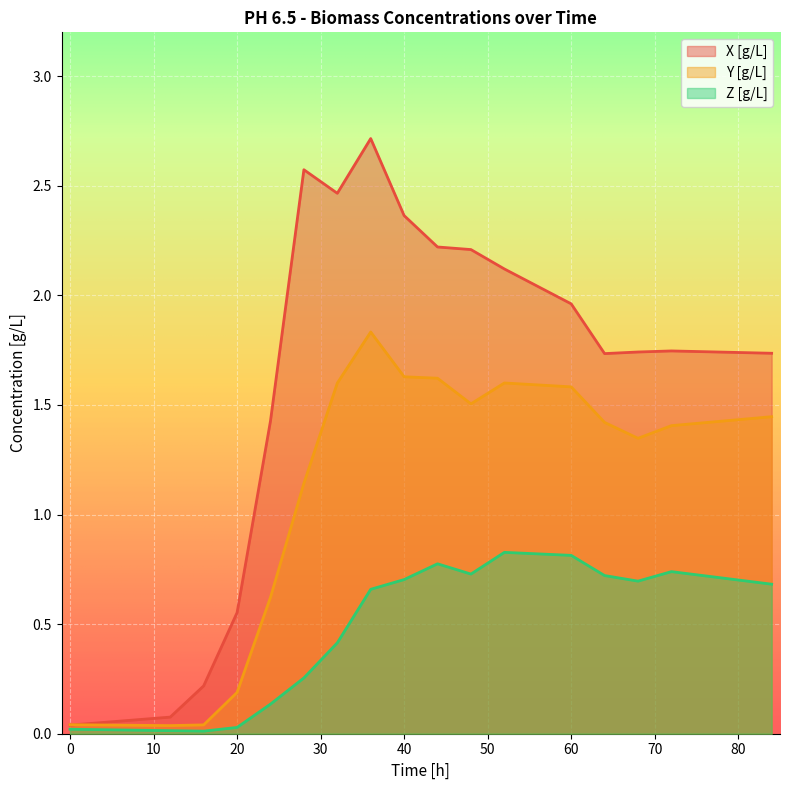

In Z [g/L], how many points are lower than both neighbors (excluding endpoints)?

3